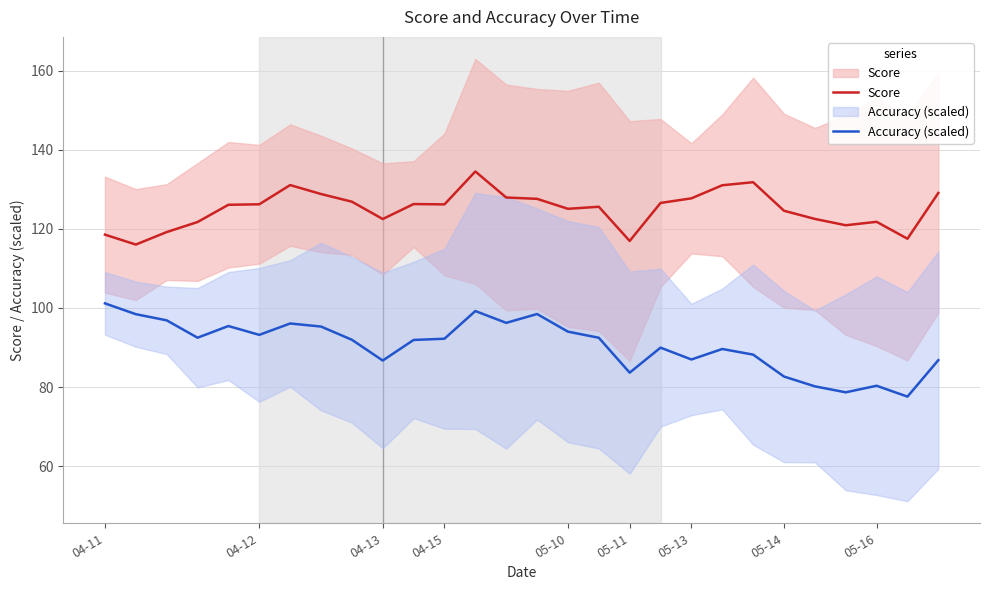

Where does the Accuracy (scaled) series first go above 92?

04-11